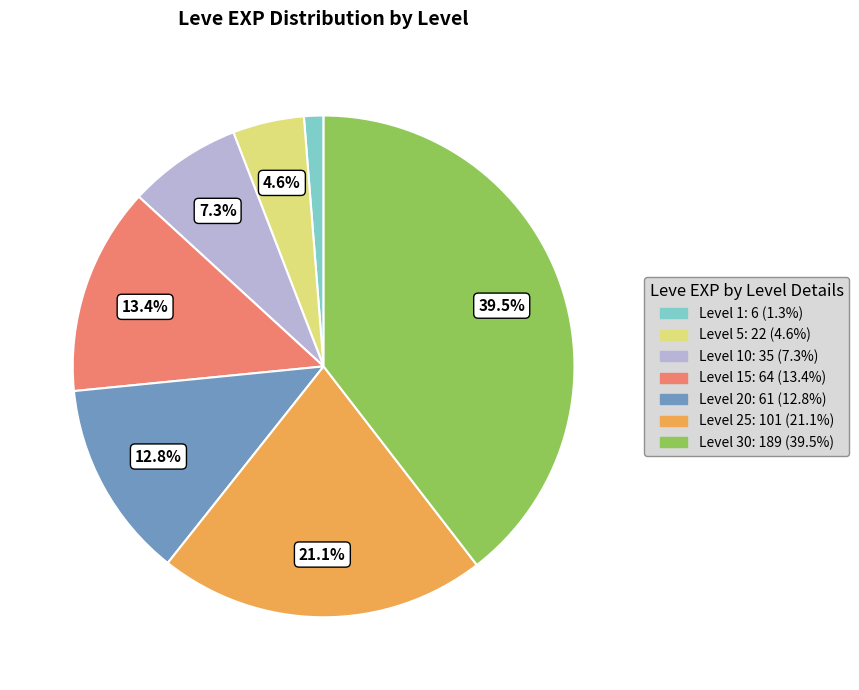

Does any single category account for the majority?

No